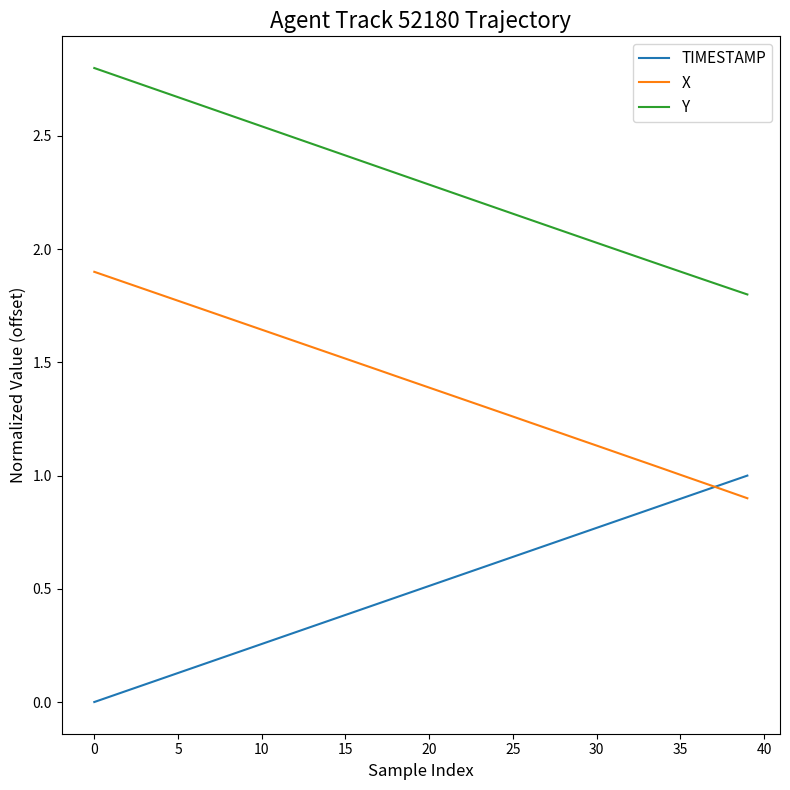

Which series has the largest total across all categories?

Y